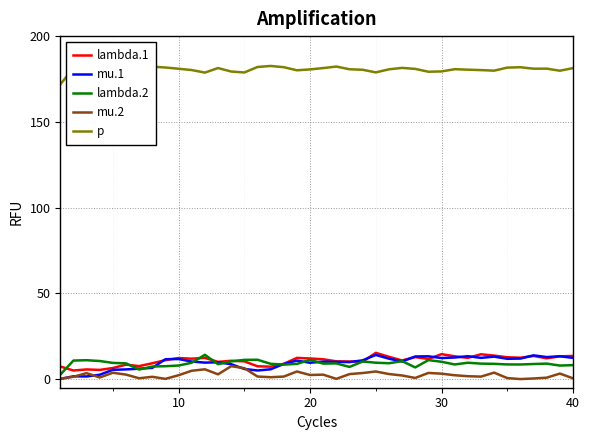

Count the number of data series in this chart.

5